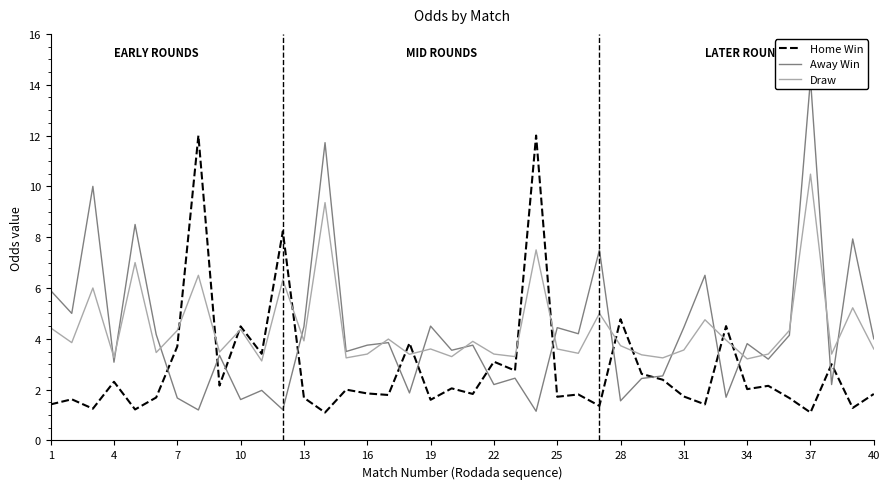

Reading left to right, extract all data points from this chart.

Home Win: 1.4	1.6	1.2	2.3	1.2	1.7	3.7	12.0	2.2	4.5	3.4	8.2	1.7	1.1	2.0	1.9	1.8	3.8	1.6	2.0	1.8	3.1	2.8	12.0	1.7	1.8	1.4	4.8	2.6	2.4	1.7	1.4	4.5	2.0	2.1	1.7	1.1	3.0	1.3	1.8
Away Win: 5.9	5.0	10.0	3.1	8.5	4.2	1.7	1.2	3.4	1.6	2.0	1.2	4.5	11.7	3.5	3.8	3.9	1.9	4.5	3.5	3.8	2.2	2.5	1.1	4.4	4.2	7.5	1.6	2.4	2.5	4.5	6.5	1.7	3.8	3.2	4.1	14.2	2.2	7.9	4.0
Draw: 4.4	3.9	6.0	3.3	7.0	3.5	4.3	6.5	3.5	4.4	3.1	6.3	3.9	9.4	3.2	3.4	4.0	3.4	3.6	3.3	3.9	3.4	3.3	7.5	3.6	3.4	5.0	3.7	3.4	3.2	3.6	4.8	4.0	3.2	3.4	4.3	10.5	3.4	5.2	3.6